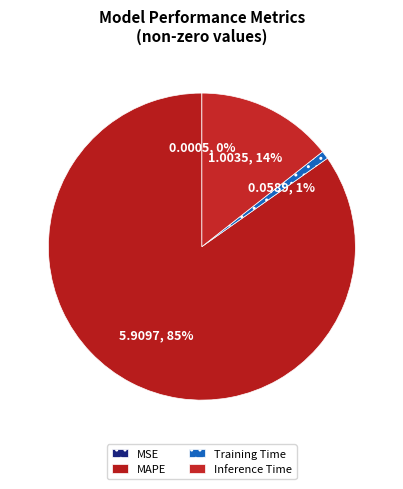

What is the largest slice in the pie chart?

MAPE